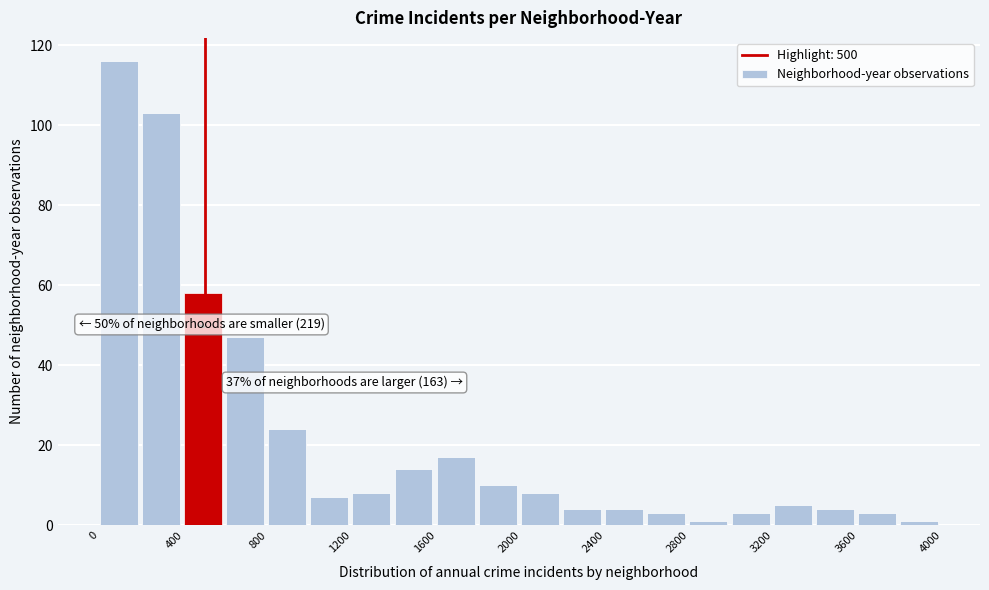

Which range on the x-axis has the tallest bar?

0 to 200